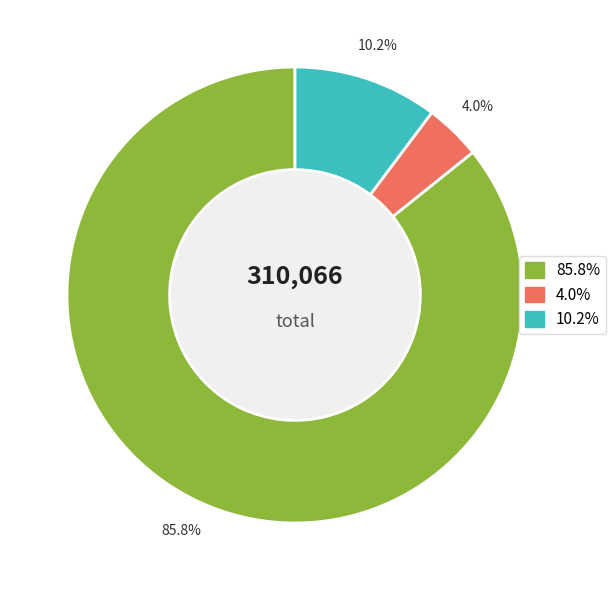

How many slices are in this pie chart?

3